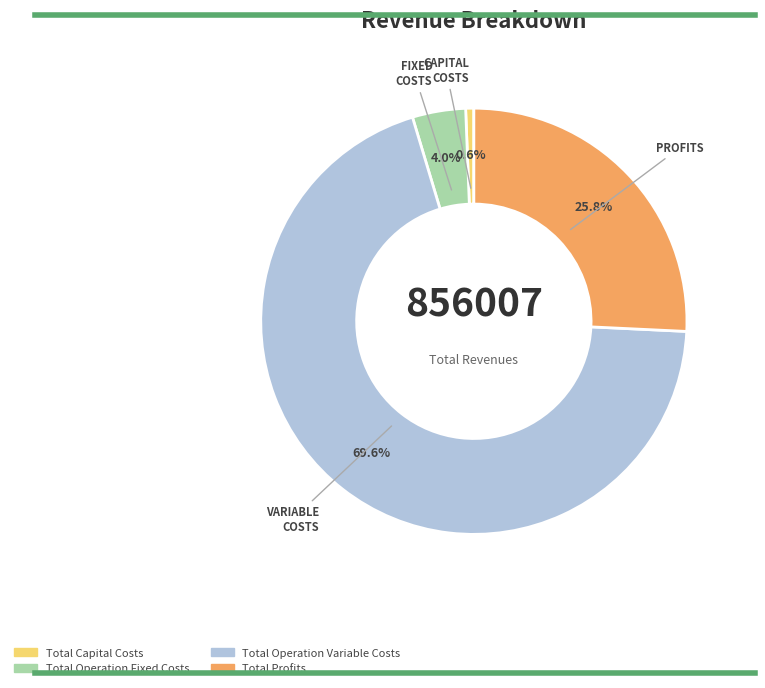

The Total Capital Costs slice represents 1% of the pie. True or false?

True